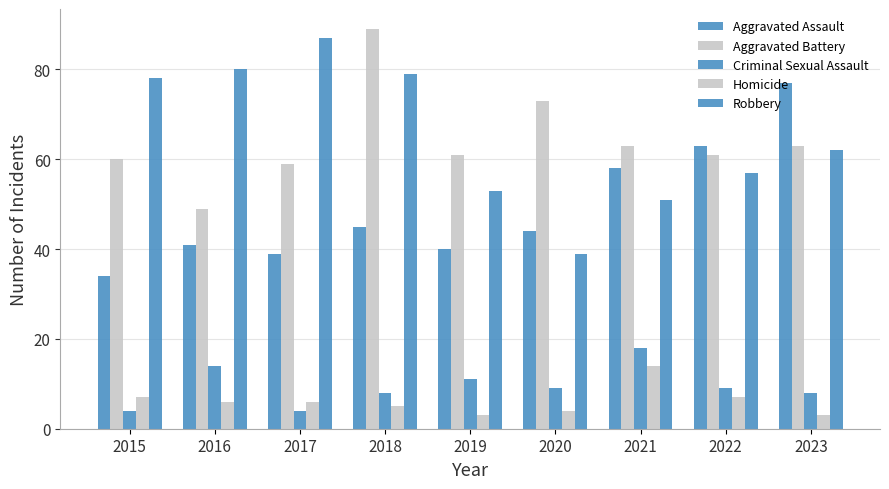

At which label does Aggravated Battery reach its peak?

2018